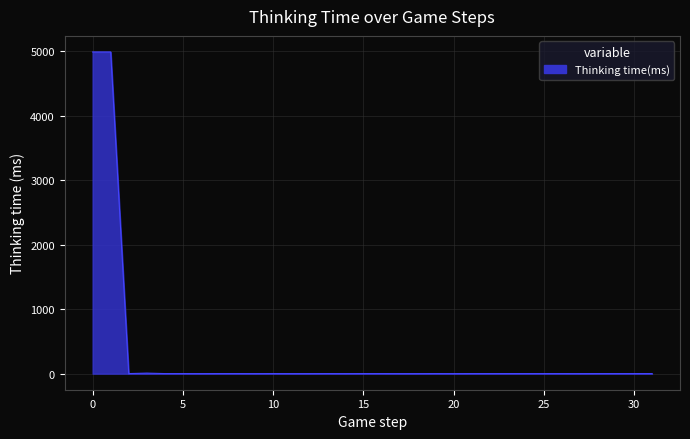

What is the maximum value shown in the chart?

4989